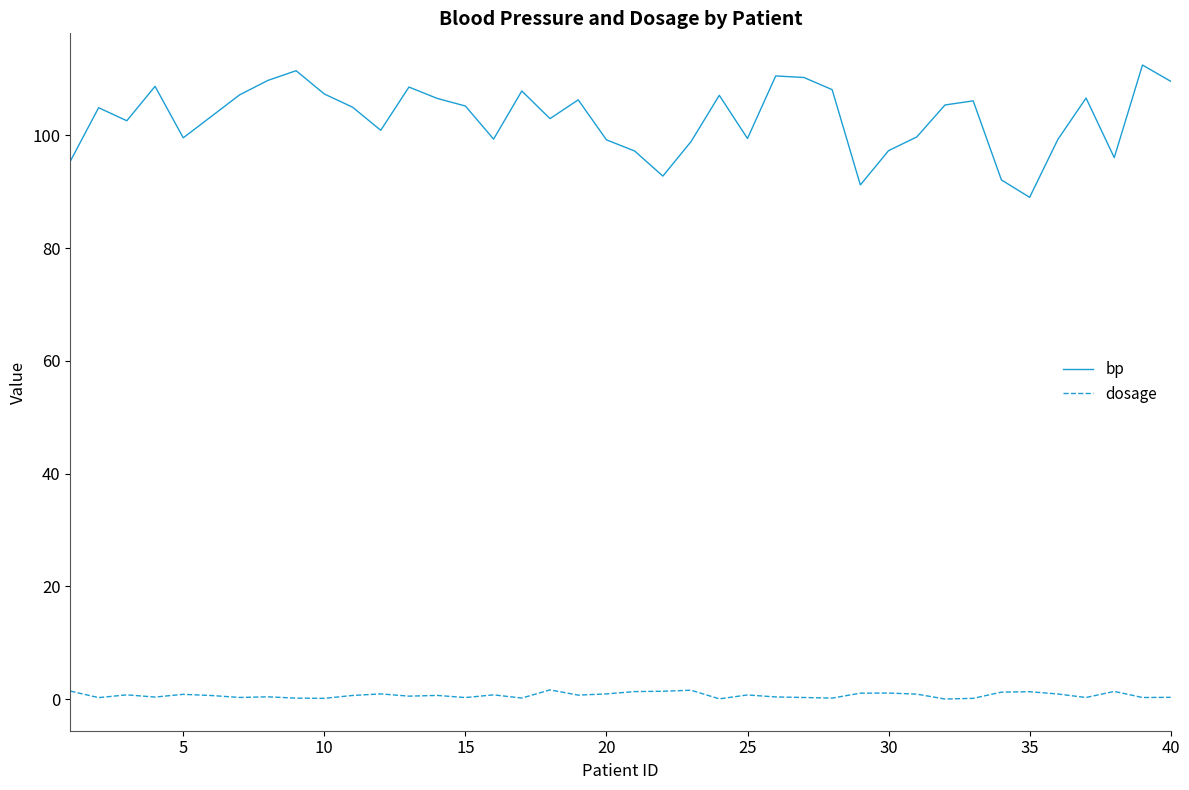

Does the chart have visible grid lines?

No